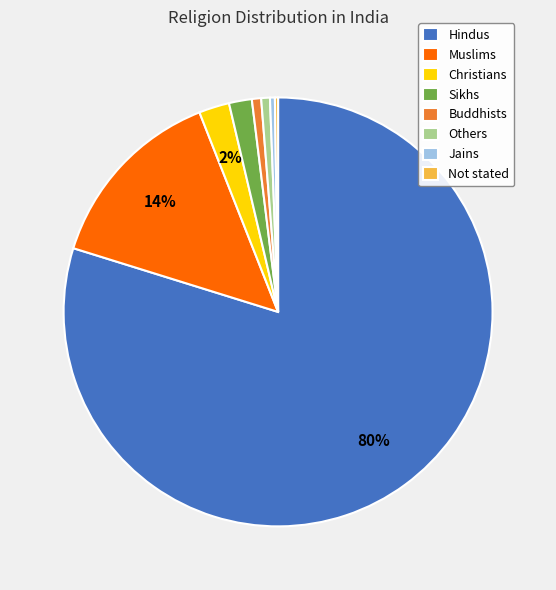

Is the sum of Jains and Others greater than half?

No